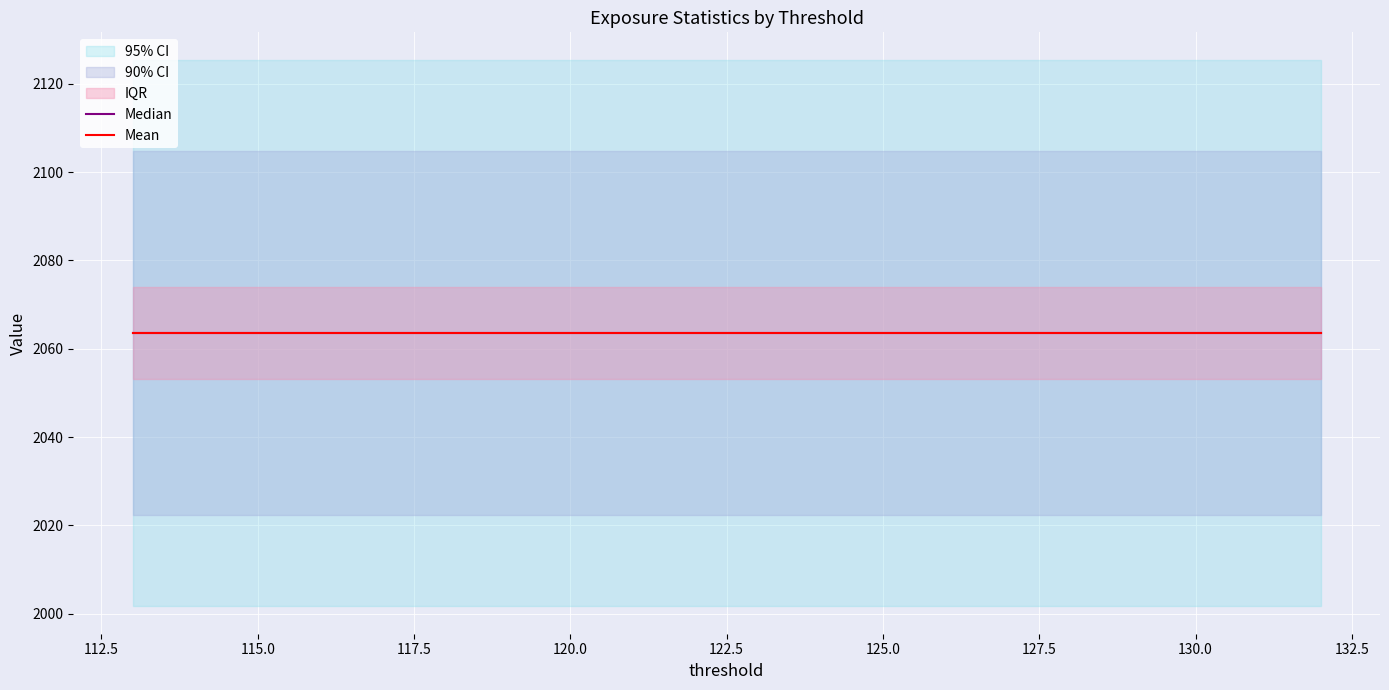

Which category has the lowest value across all series?

132